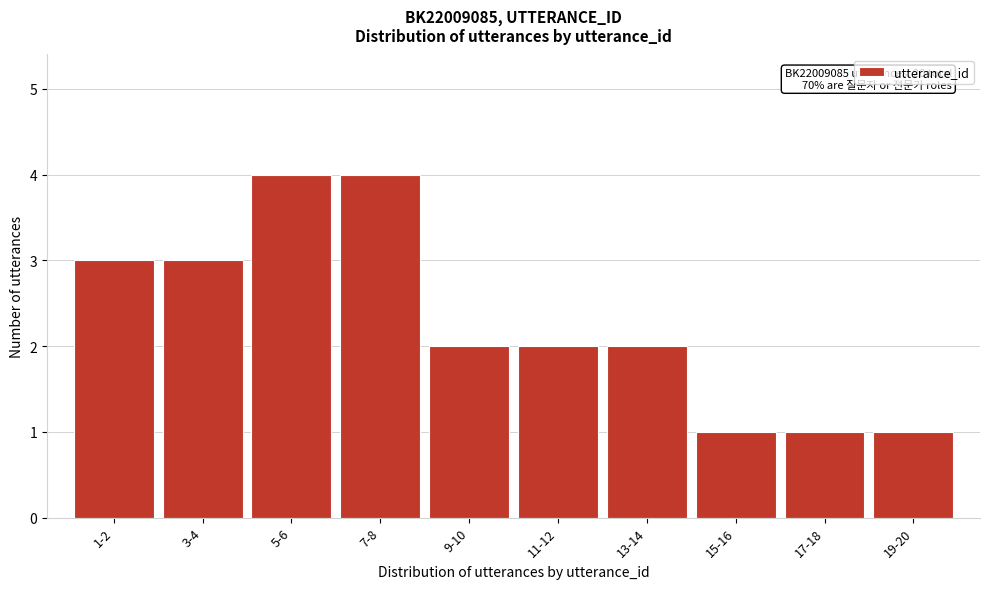

Reading left to right, transcribe all the data shown in this chart.

3	3	4	4	2	2	2	1	1	1